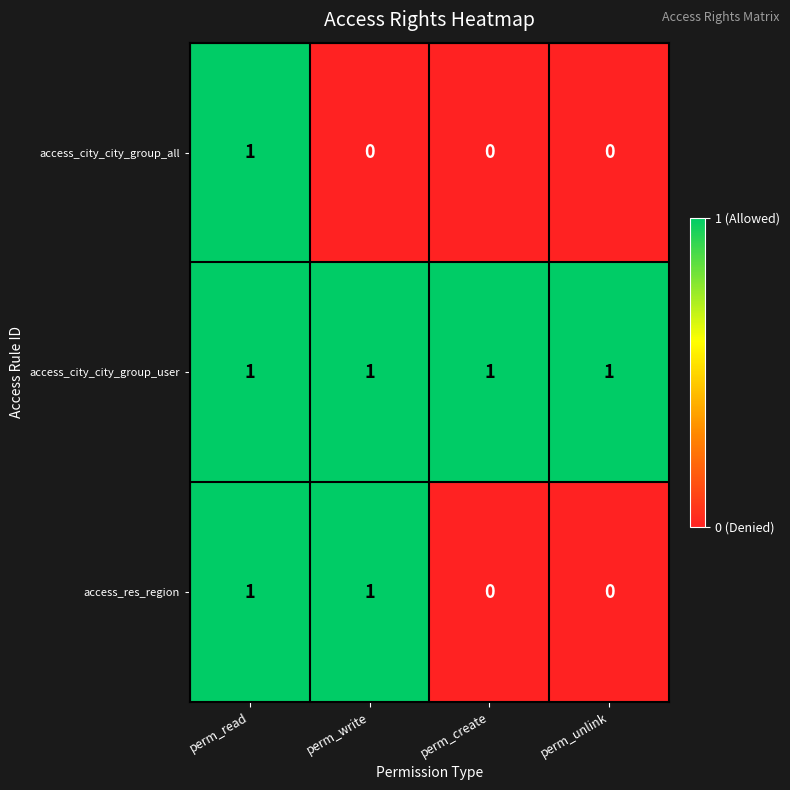

How many data points in access_city_city_group_all are above 0?

1